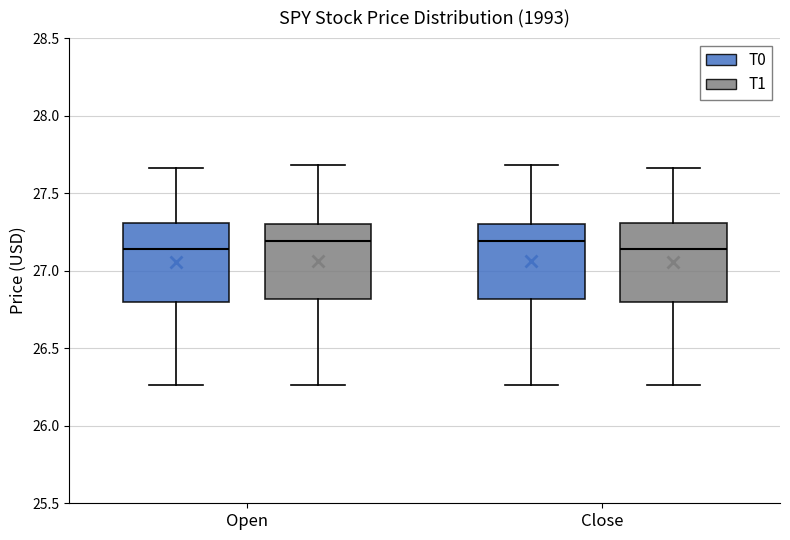

Reading left to right, transcribe this box plot: for each box, give where its median line is, the range the box spans, and where its two whiskers end, as read against the y-axis. The values are not printed on the chart, so give them approximately, as read against the axis.

Open (T0): median 27.15, box 26.80 to 27.30, whiskers 26.25 to 27.65
Open (T1): median 27.20, box 26.80 to 27.30, whiskers 26.25 to 27.70
Close (T0): median 27.20, box 26.80 to 27.30, whiskers 26.25 to 27.70
Close (T1): median 27.15, box 26.80 to 27.30, whiskers 26.25 to 27.65